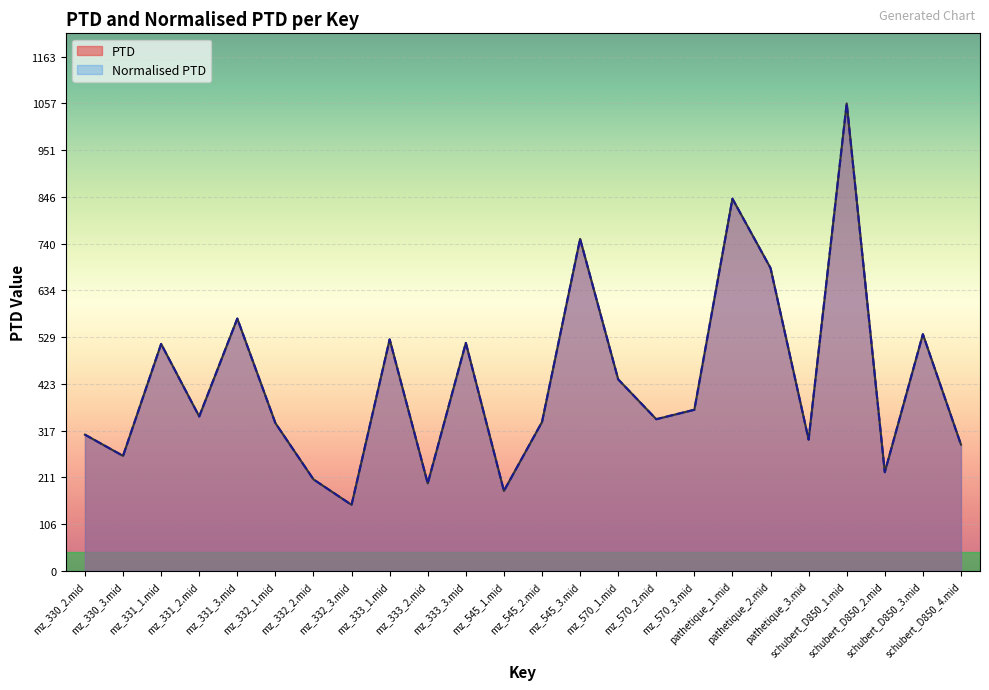

Reading left to right, extract all data points from this chart.

PTD: 308.1	260.2	513.3	349.3	570.7	334.3	207.0	149.4	523.6	197.9	515.6	180.9	336.7	750.8	433.2	343.1	364.5	841.6	684.8	297.0	1057.0	223.2	535.3	285.6
Normalised PTD: 308.1	260.2	513.3	349.3	570.7	334.3	207.0	149.4	523.6	197.9	515.6	180.9	336.7	750.8	433.2	343.1	364.5	841.6	684.8	297.0	1057.0	223.2	535.3	285.6